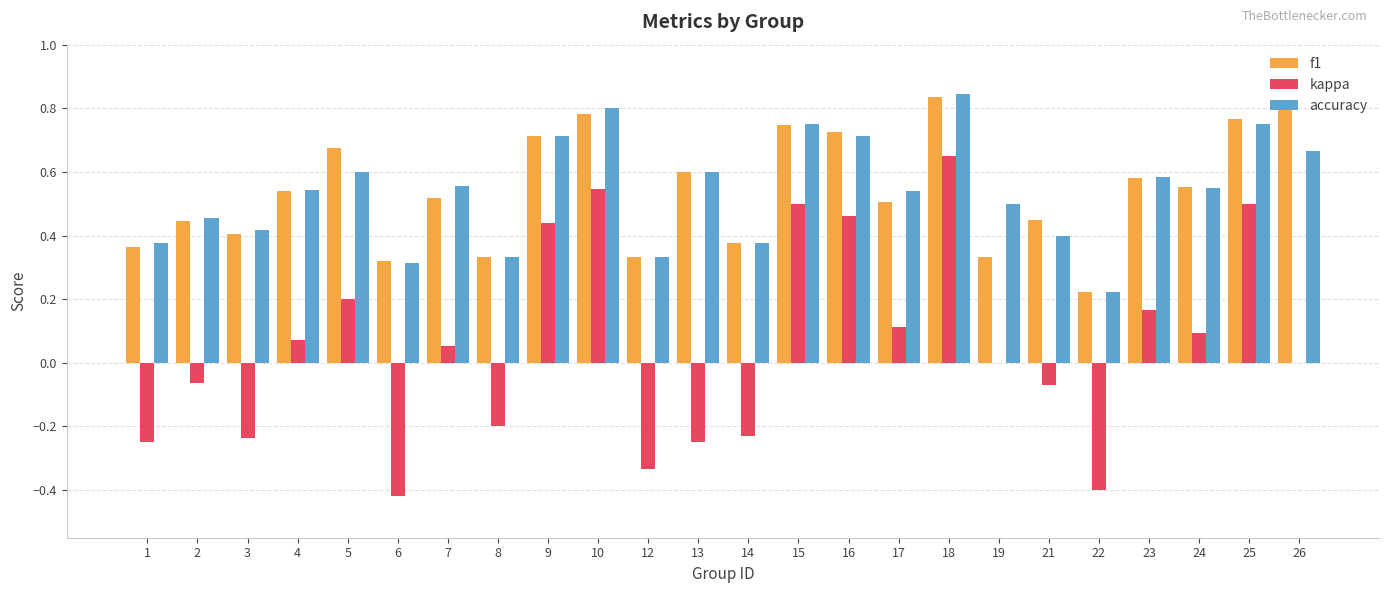

At which category is the sum across all series the highest?

18